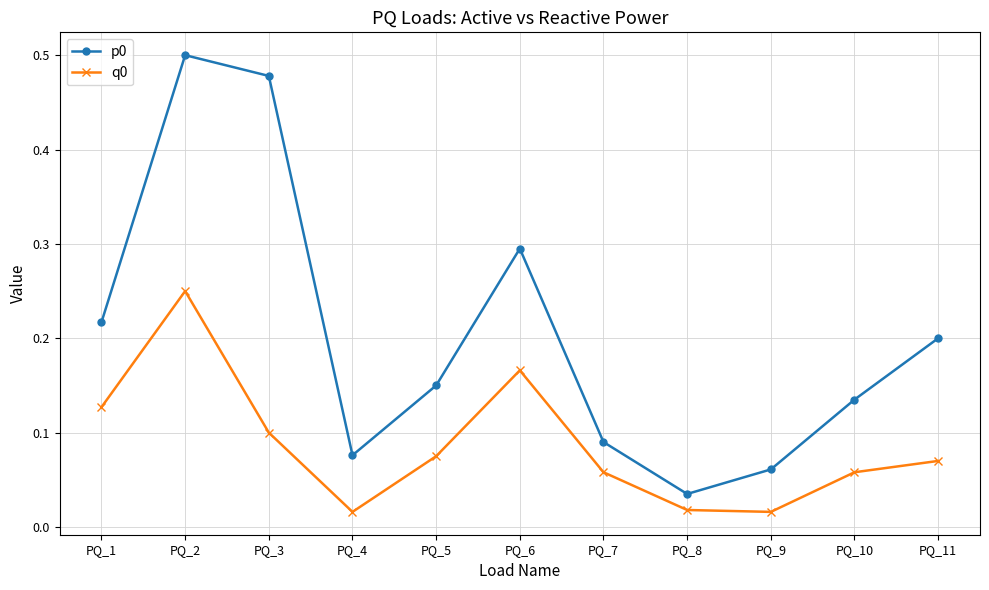

The q0 series shows 0.1 at PQ_10. True or false?

True